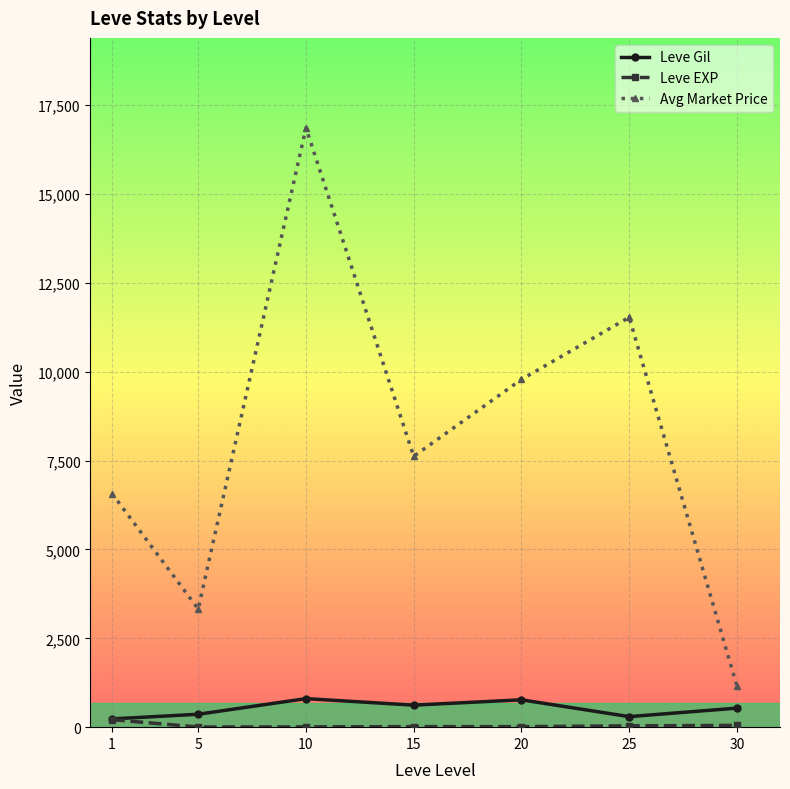

What is the minimum value shown in the chart?

4.8